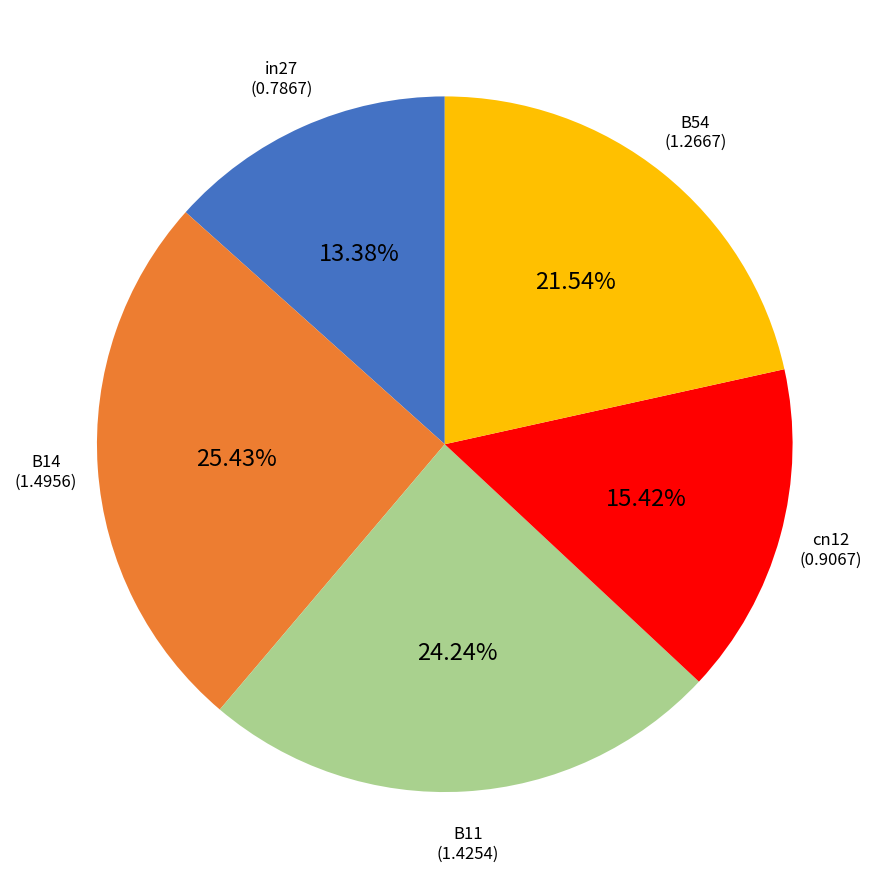

To the nearest percent, what percentage of the pie is cn12?

15%